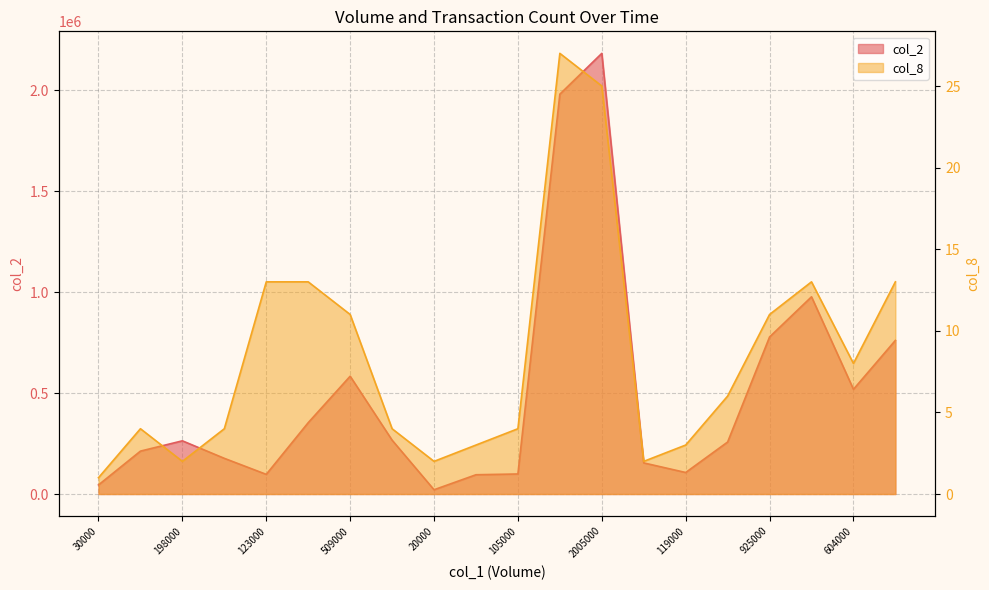

Where is the first local minimum for col_2?

123000